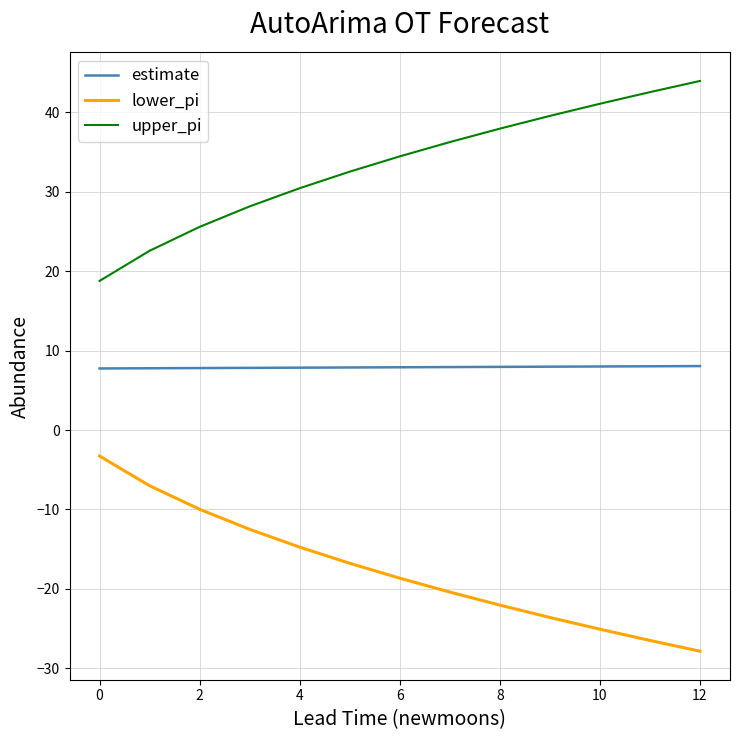

True or false: upper_pi and lower_pi intersect in this chart.

False